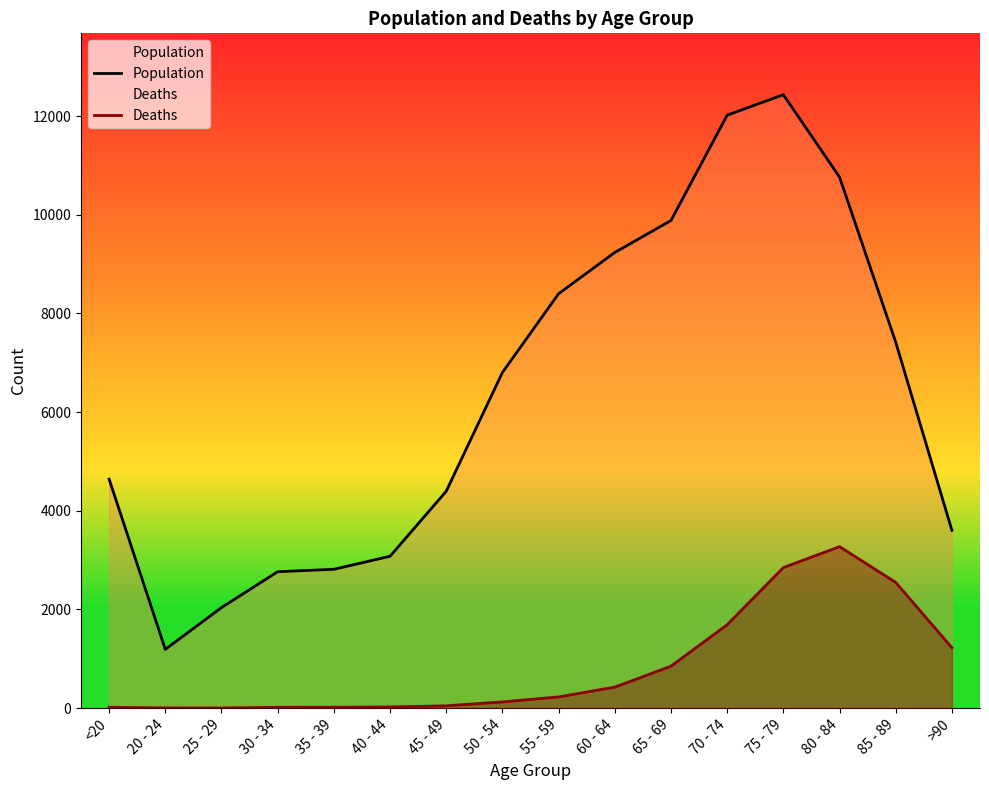

How many lines are shown in the chart?

2